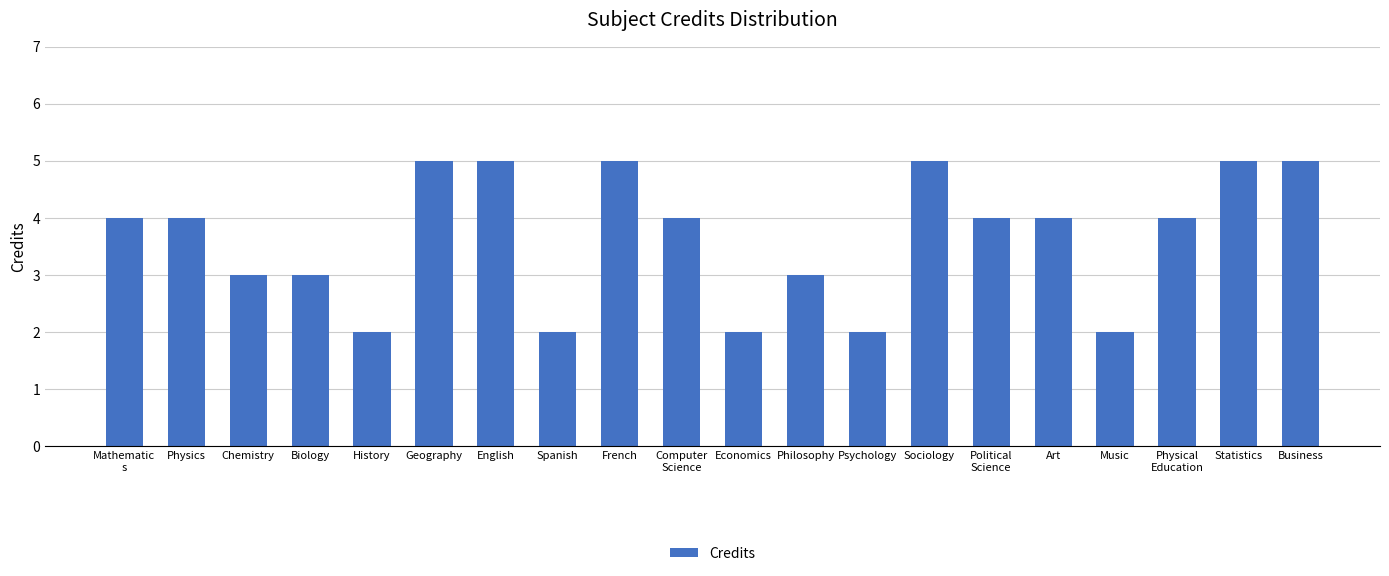

Does the chart contain any negative values?

No